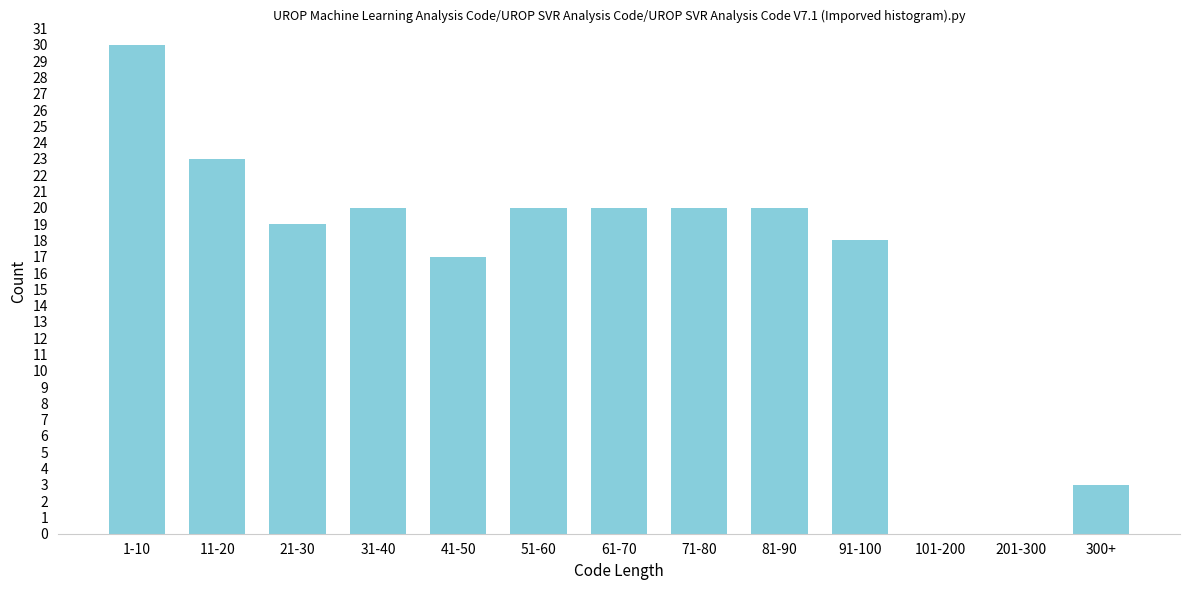

Reading left to right, what are all the values shown in this chart?

1-10=30	11-20=23	21-30=19	31-40=20	41-50=17	51-60=20	61-70=20	71-80=20	81-90=20	91-100=18	101-200=0	201-300=0	300+=3